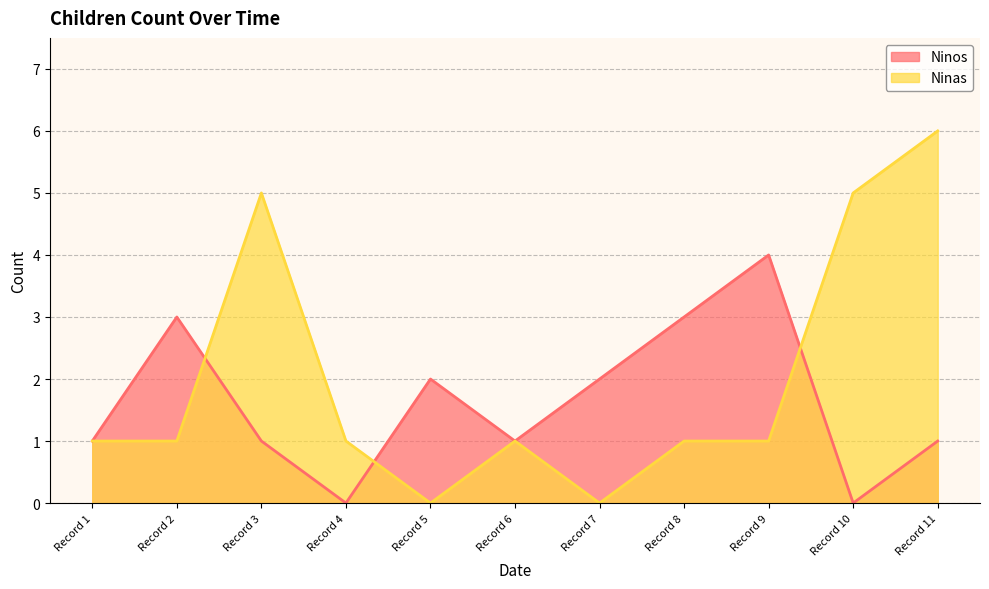

How many Ninos values are between 1 and 3?

8